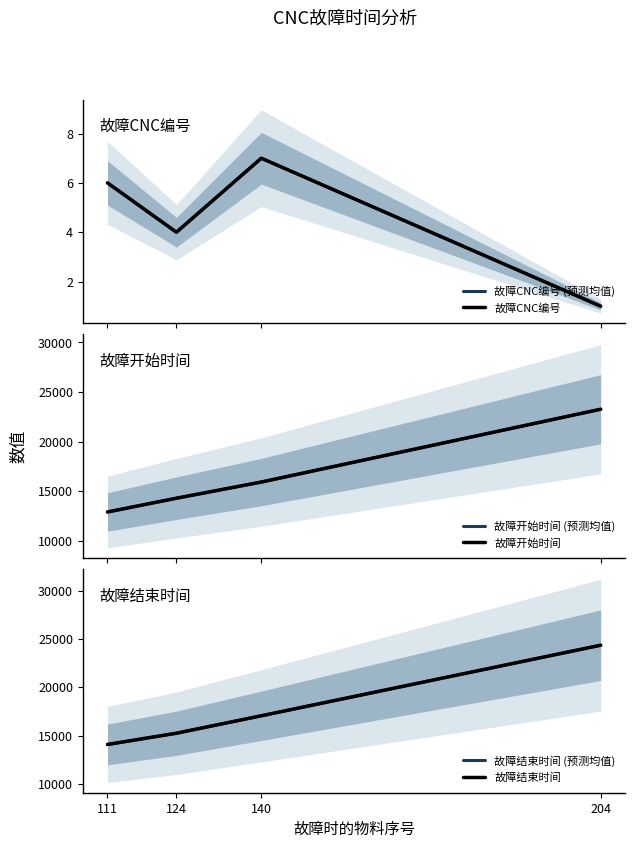

Count the number of categories in the chart.

4